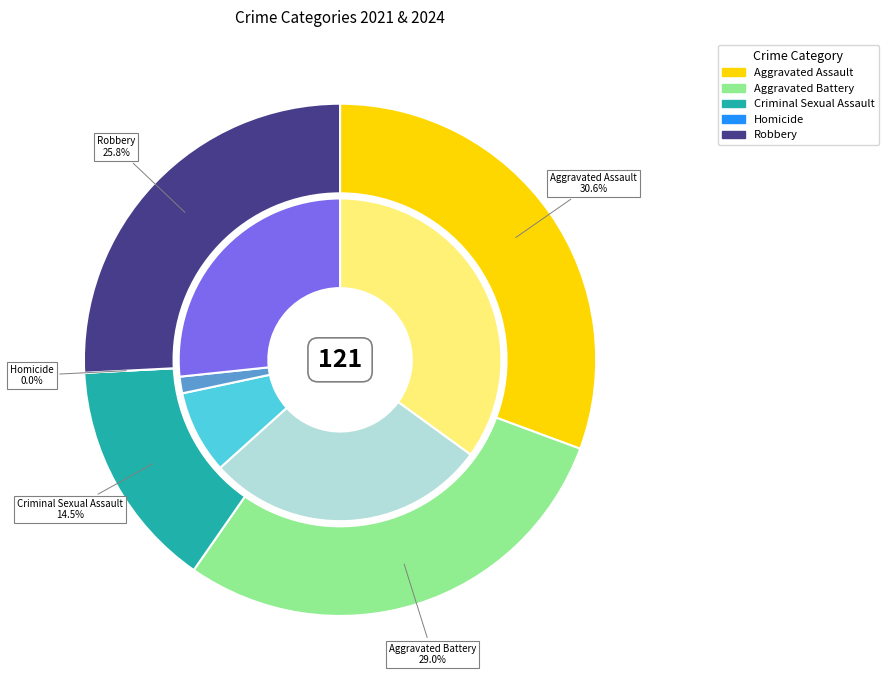

Does any single category account for the majority?

No